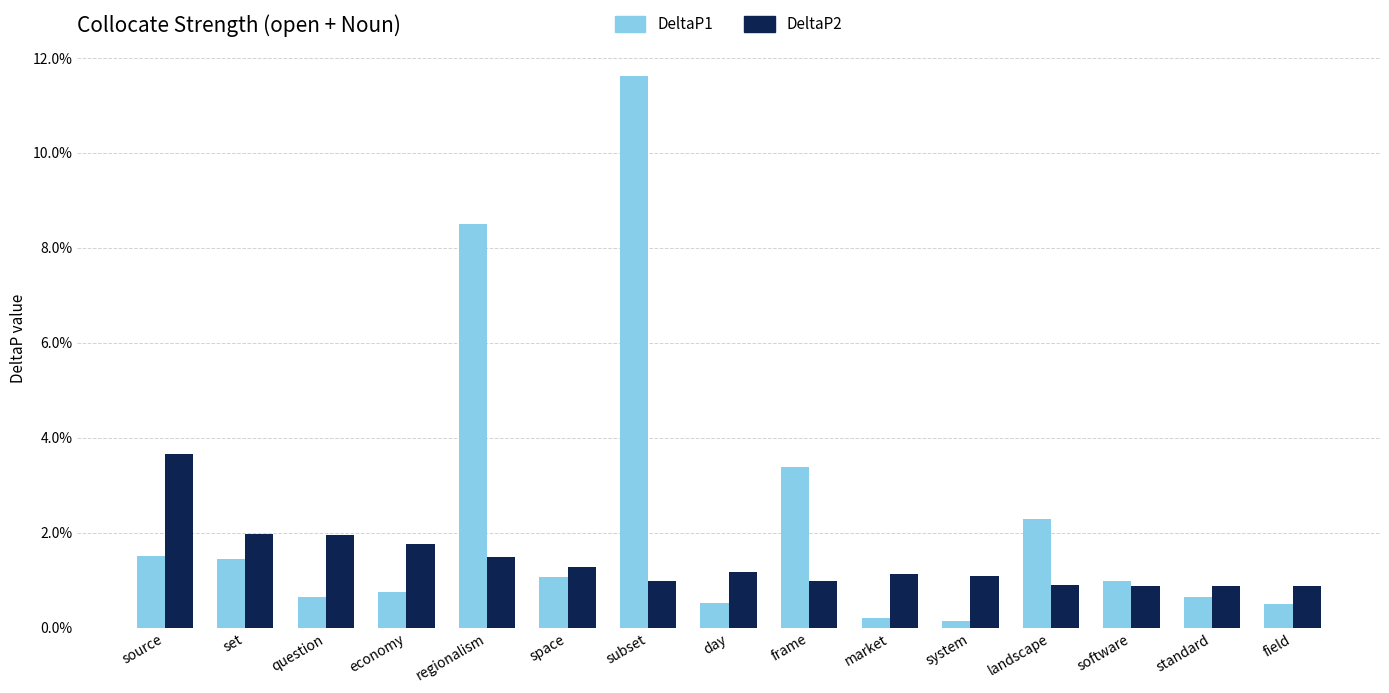

What is the value of the DeltaP1 bar at the 7th from the left?

0.1